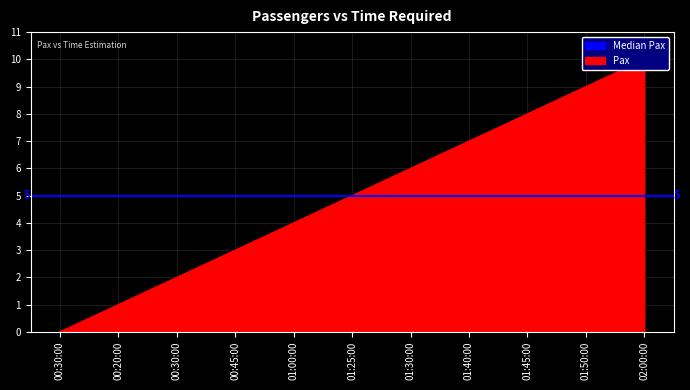

List the labels in order of value, largest first.

02:00:00, 01:50:00, 01:45:00, 01:40:00, 01:30:00, 01:25:00, 01:00:00, 00:45:00, 00:30:00, 00:20:00, 00:30:00